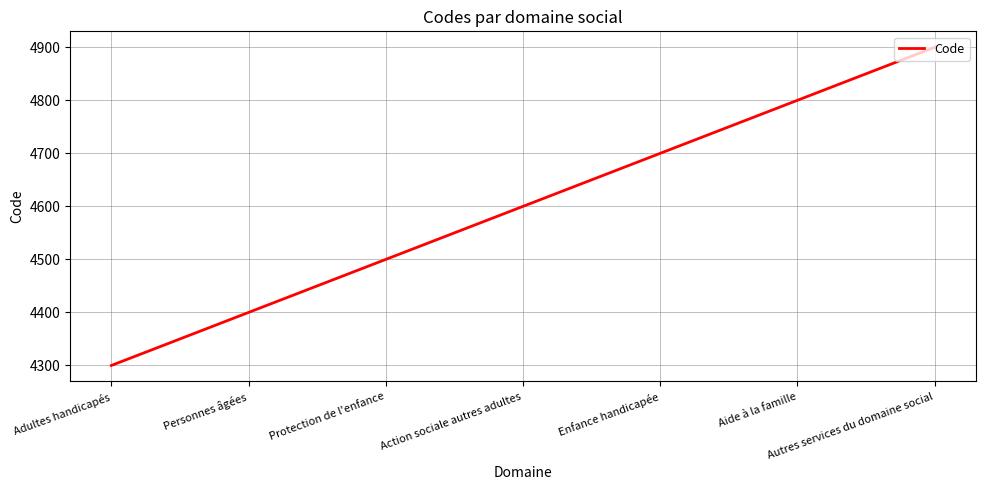

Which has a higher value, Personnes âgées or Autres services du domaine social?

Autres services du domaine social